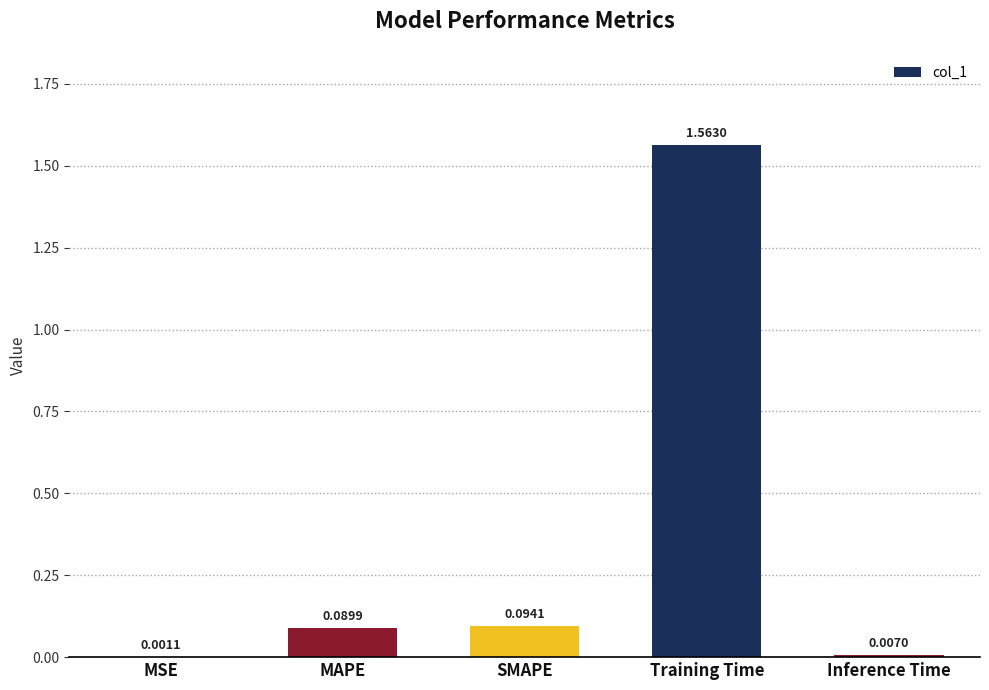

Which category has the highest value across all series?

Training Time